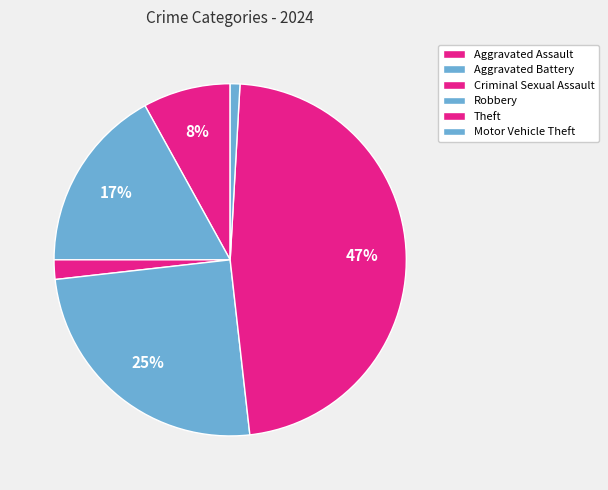

What is the smallest slice in the pie chart?

Motor Vehicle Theft